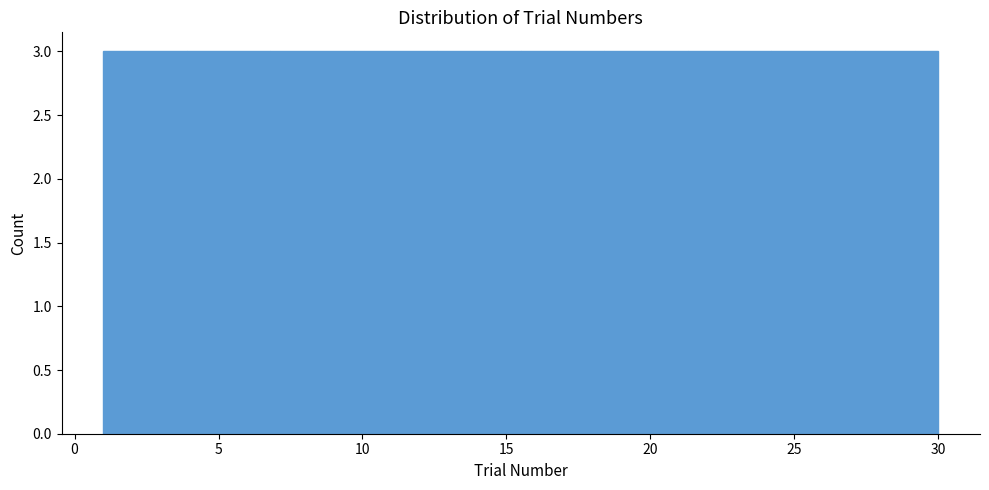

What is the height of the bar covering 6.8 to 9.7 on the x-axis? Neither the bar edges nor the heights are printed on the chart, so give them approximately, as read against the axes.

3